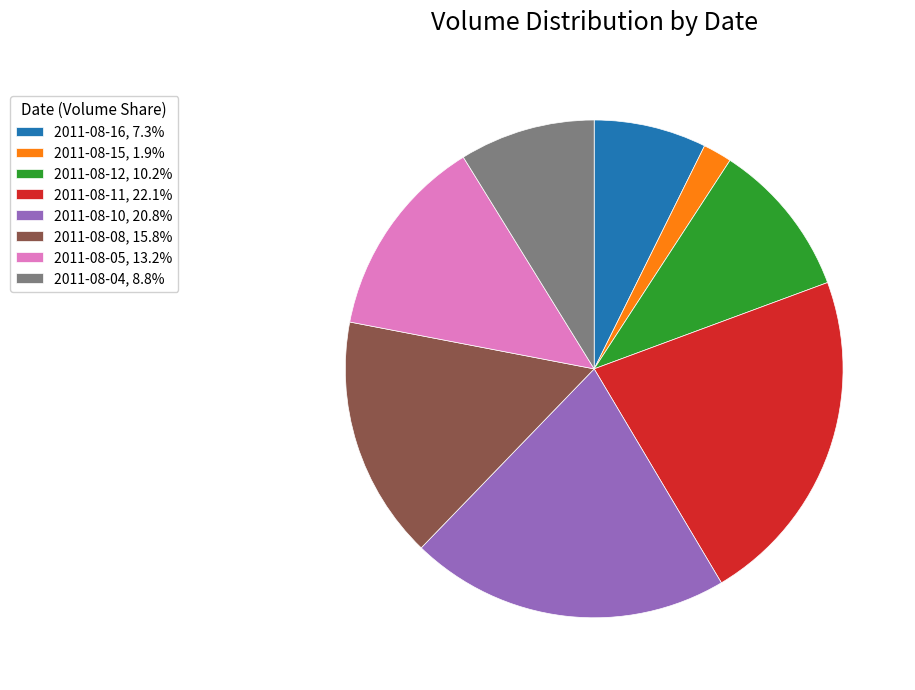

Between 2011-08-12 and 2011-08-04, which is larger?

2011-08-12